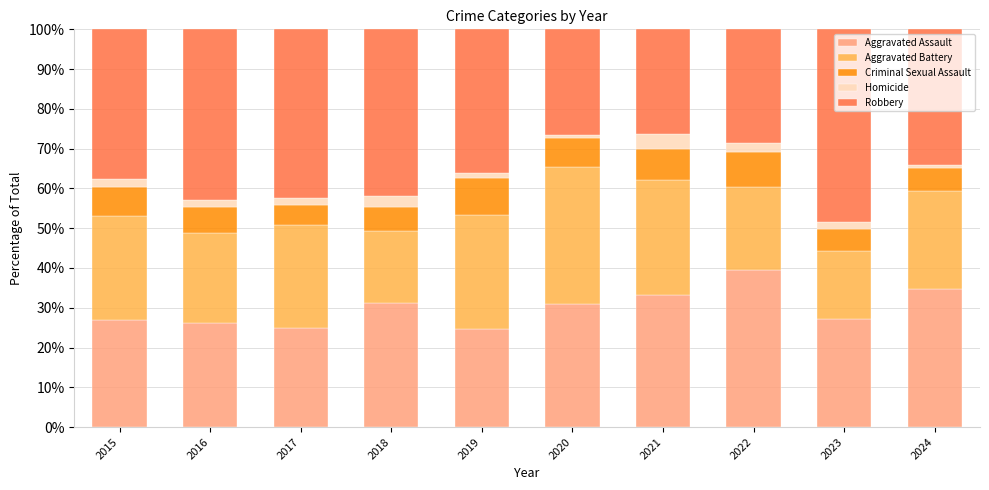

What is the minimum value for Aggravated Assault?

24.5